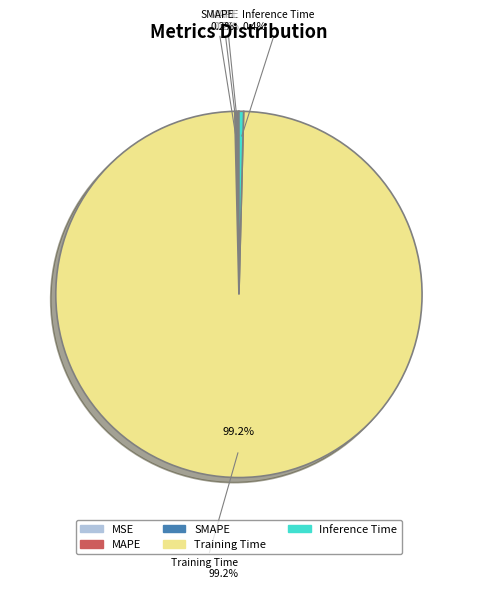

How many segments does this pie chart have?

5